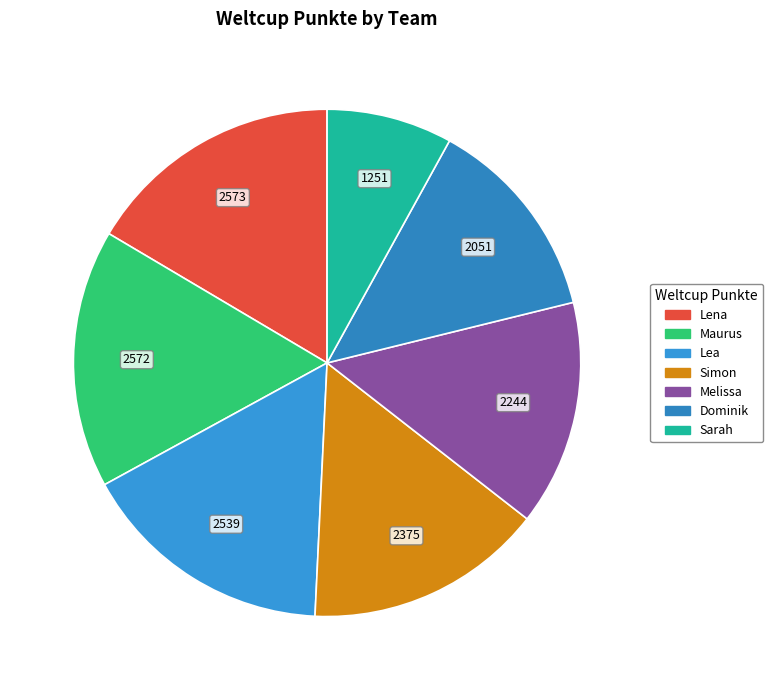

Does Dominik account for over 50% of the chart?

No